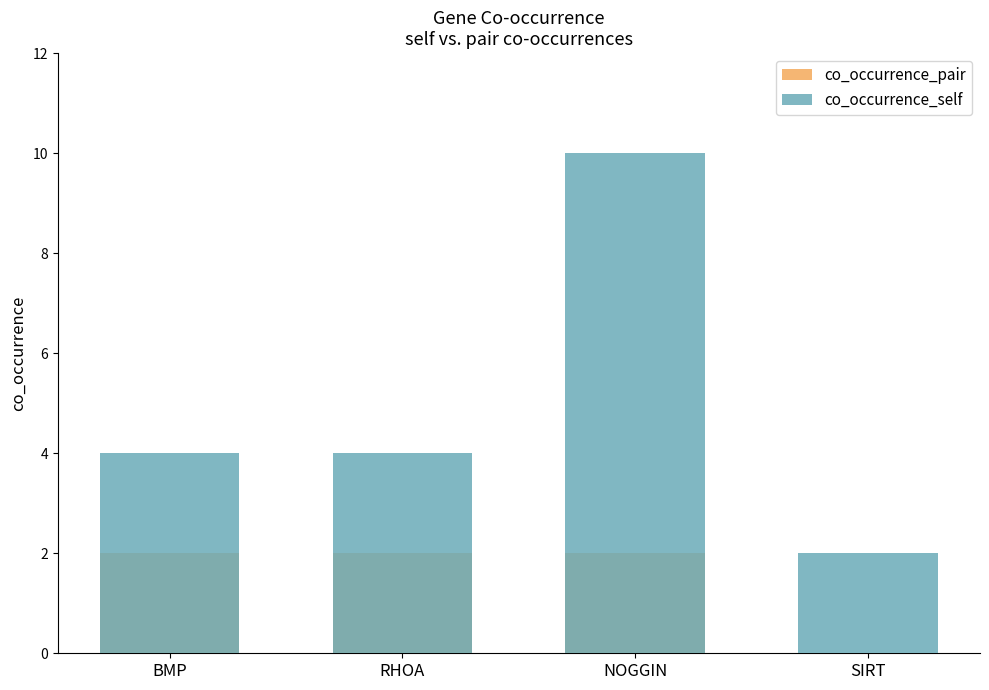

Is the value of co_occurrence_self at BMP greater than the value of co_occurrence_pair at RHOA?

Yes